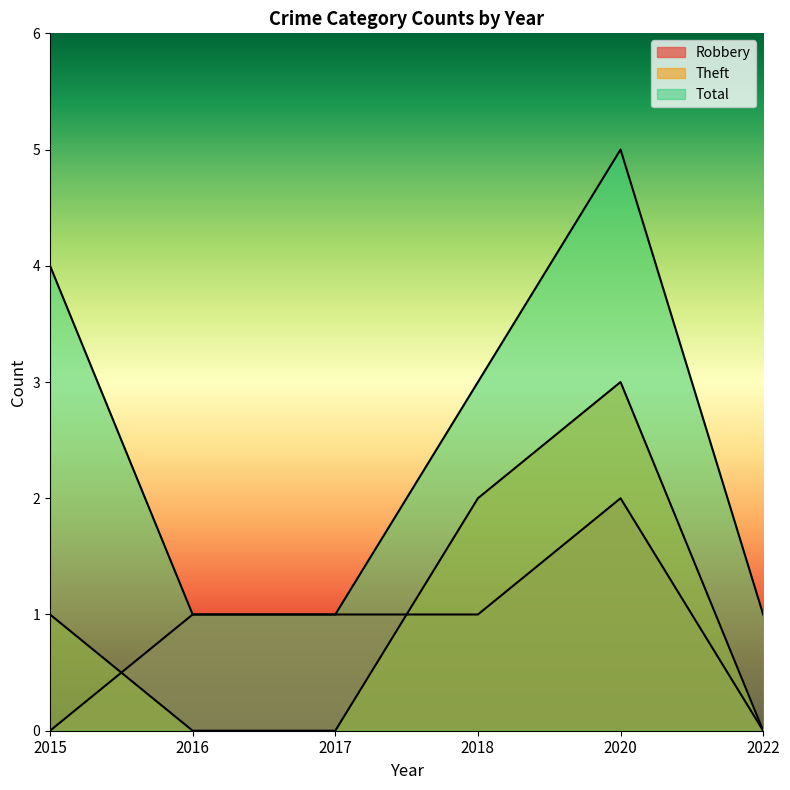

Count the number of categories in the chart.

6